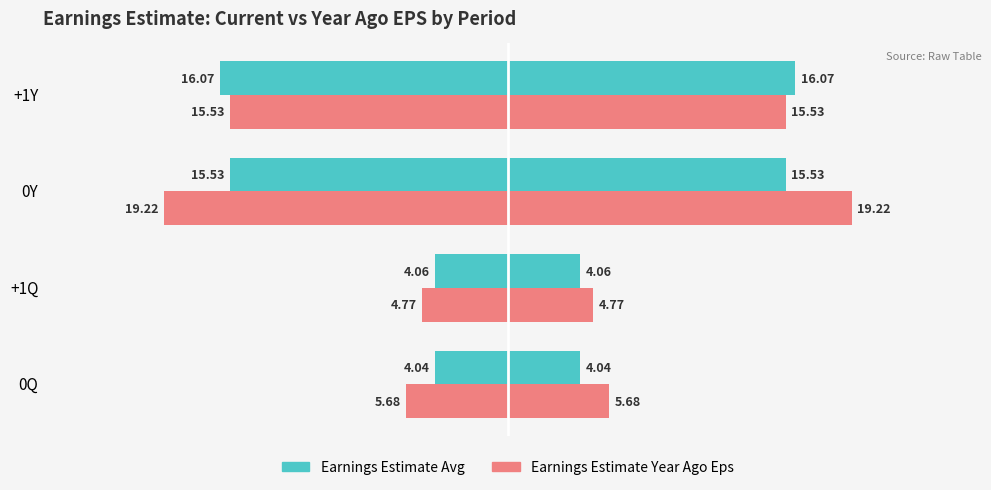

At 1, list the series in order from largest to smallest.

Earnings Estimate Avg, Earnings Estimate Year Ago Eps